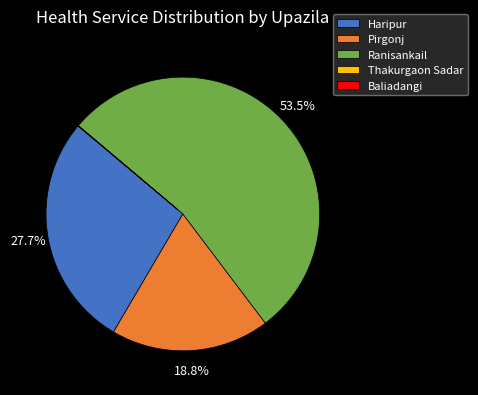

Which has a higher value, Haripur or Ranisankail?

Ranisankail